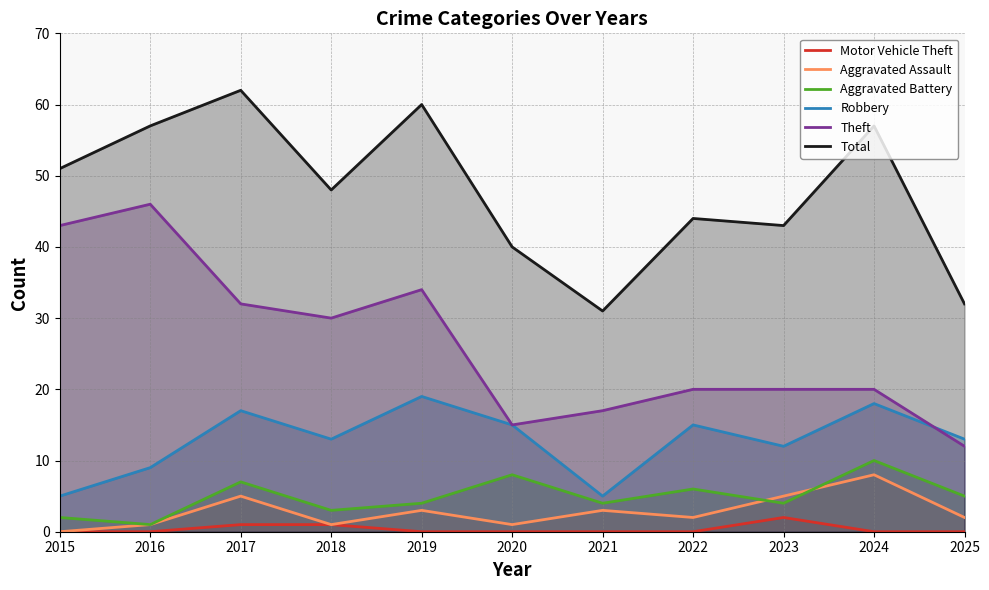

Which category has the highest value in the Robbery series?

2019